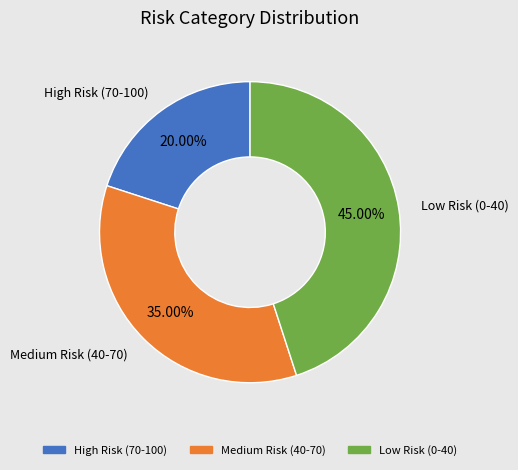

How much of the chart is everything except Medium Risk (40-70)?

65.0%